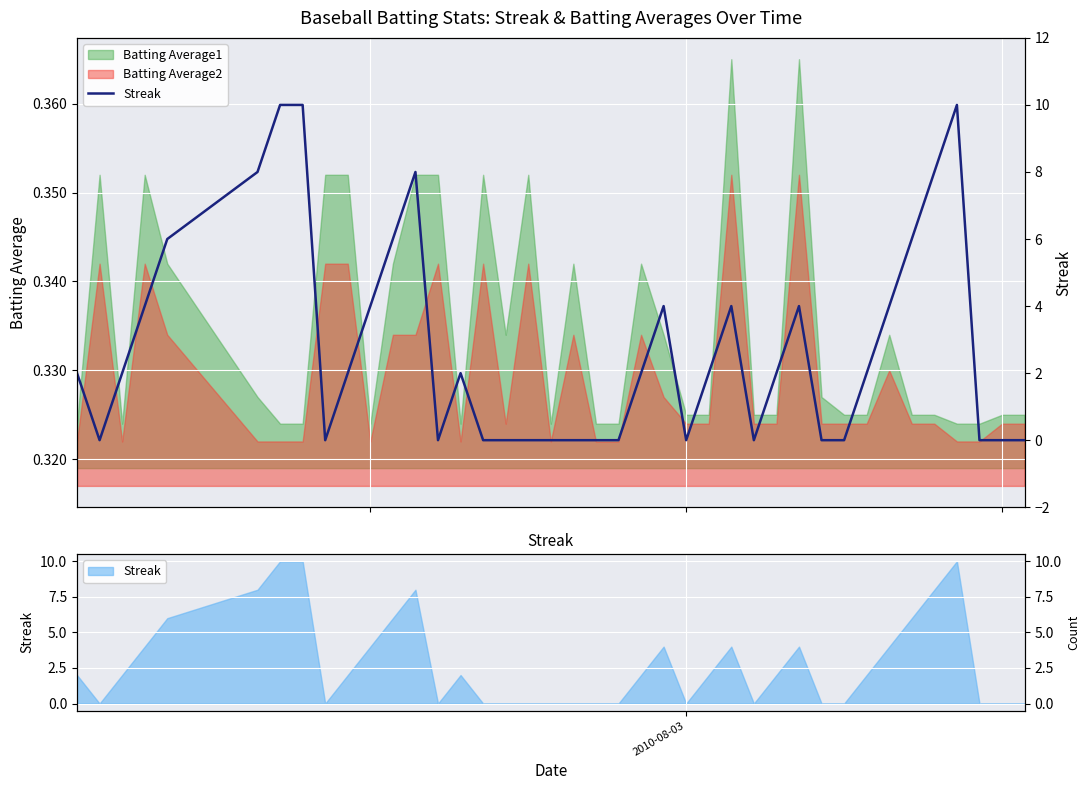

Count the values in the range 0 to 4.

31